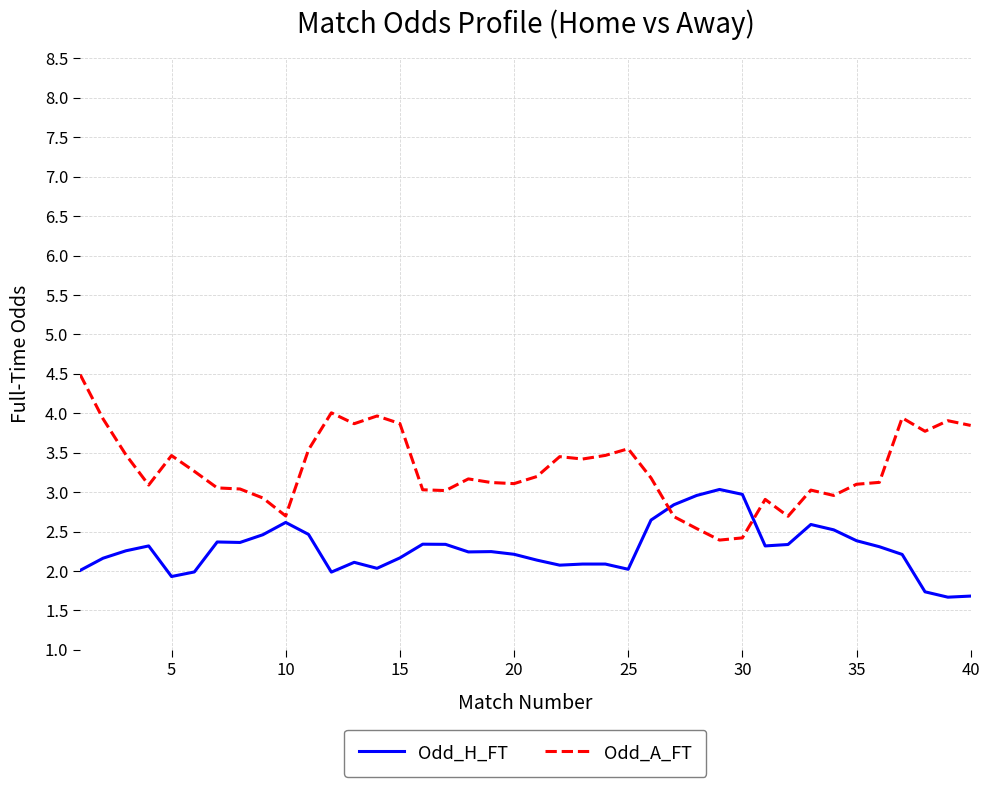

What is the smallest value displayed?

1.7